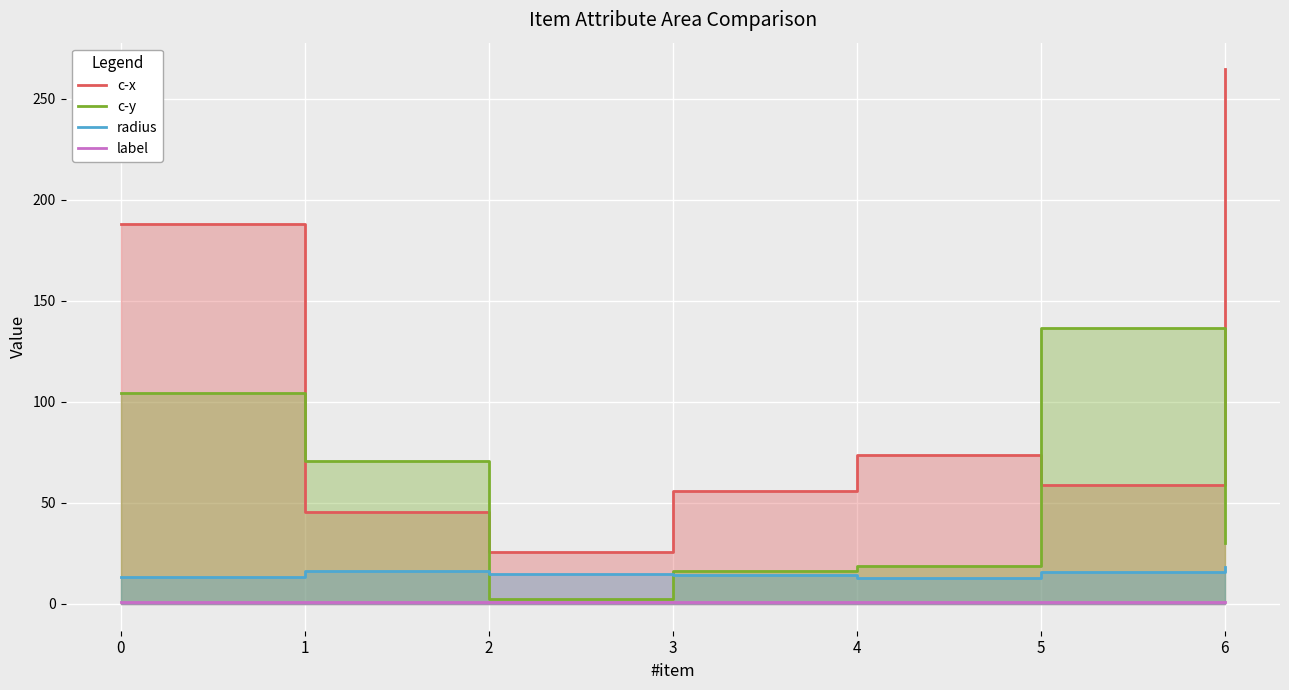

What is the sum of the c-x values at 3 and 2?

81.5